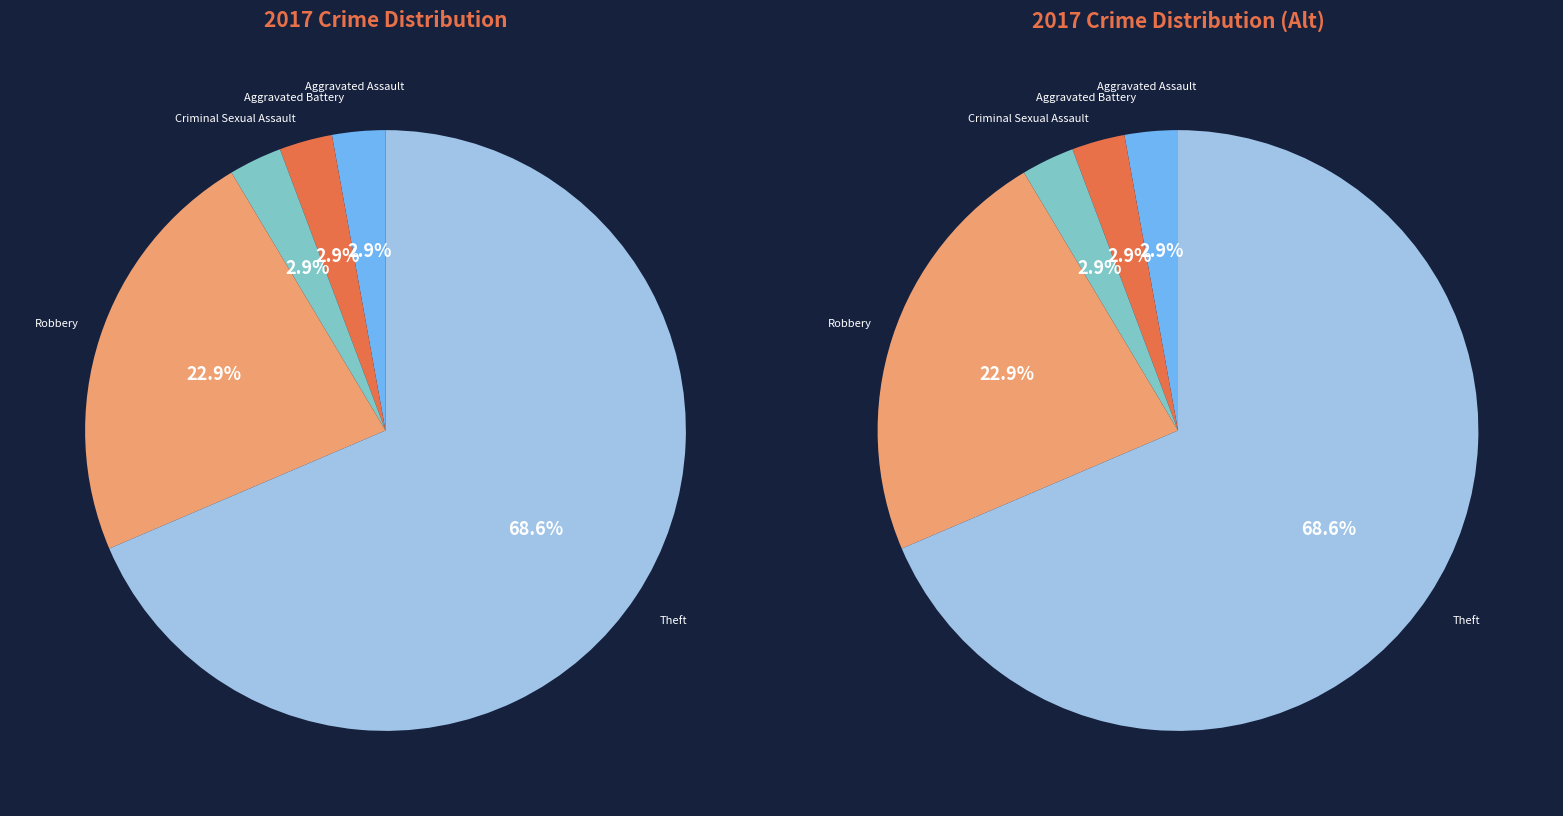

What percentage is NOT represented by Theft?

31.4%